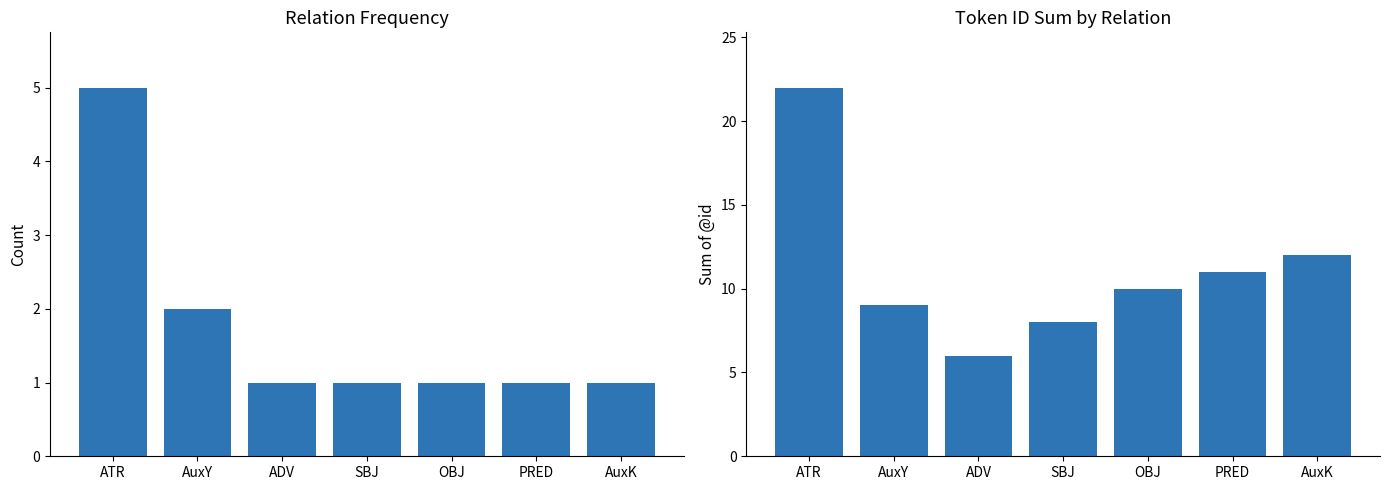

Which label corresponds to the smallest value in the chart?

ADV